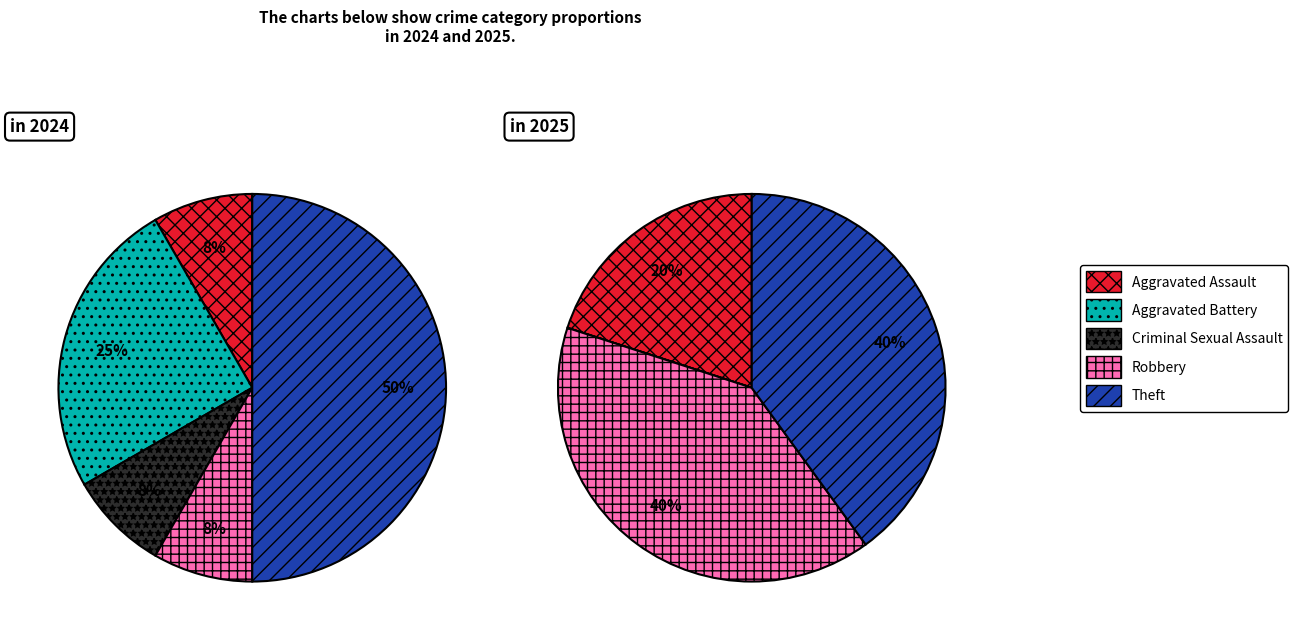

What is the difference between the highest and lowest values at 4?

2